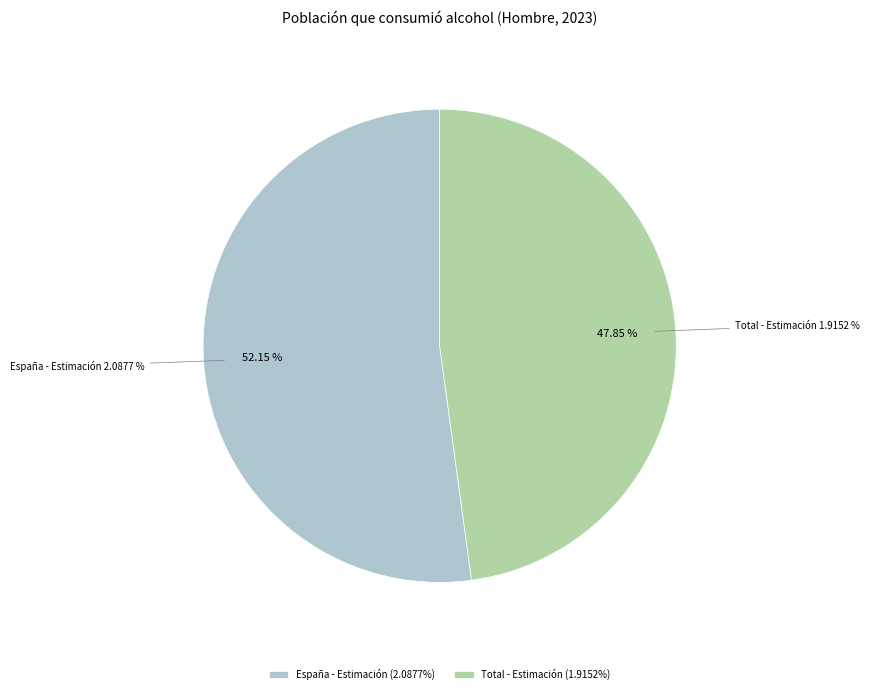

Count the number of slices in the pie.

2